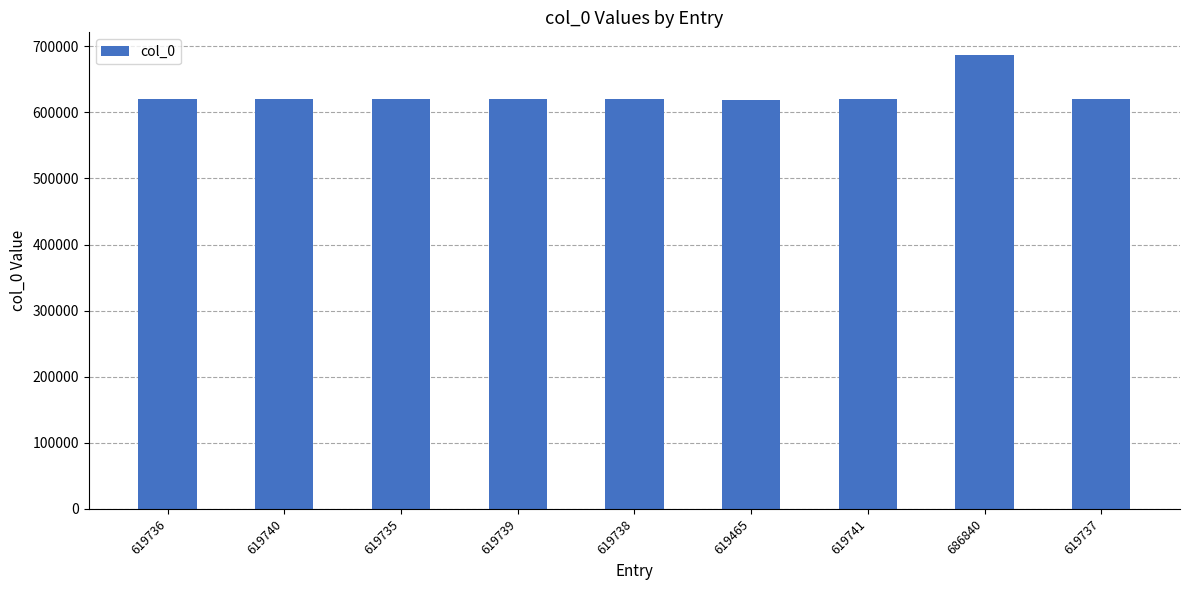

Is it true that the value at 619735 is 156515?

False